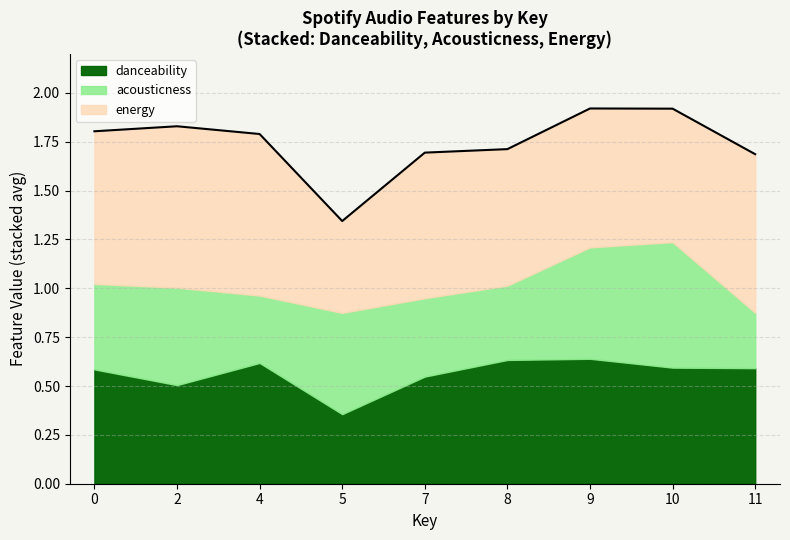

How many series are shown in this chart?

3